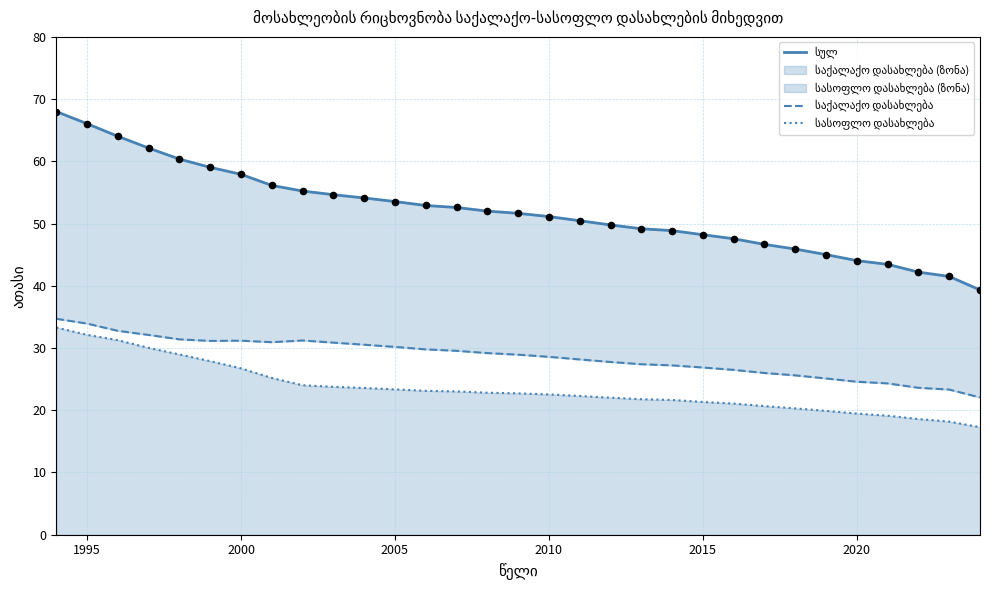

Which series reaches the minimum Y coordinate?

სასოფლო დასახლება